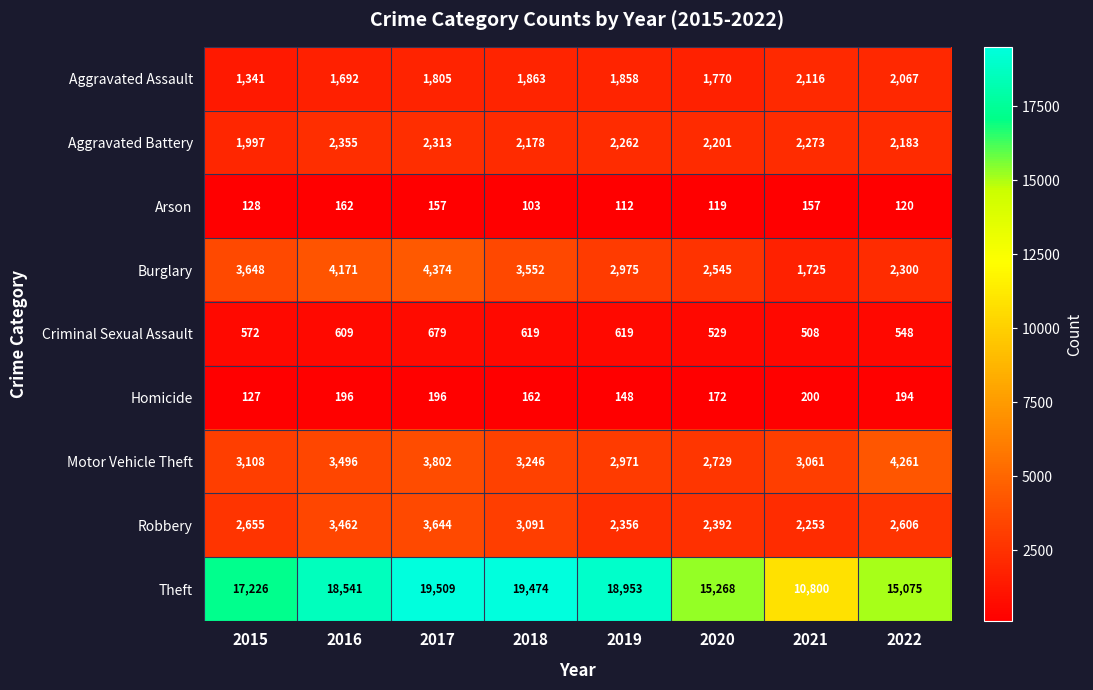

Which category has the highest value across all series?

2017